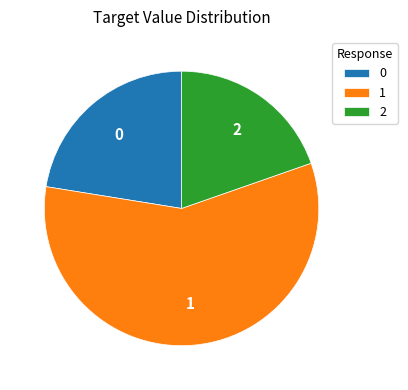

Count the number of slices in the pie.

3